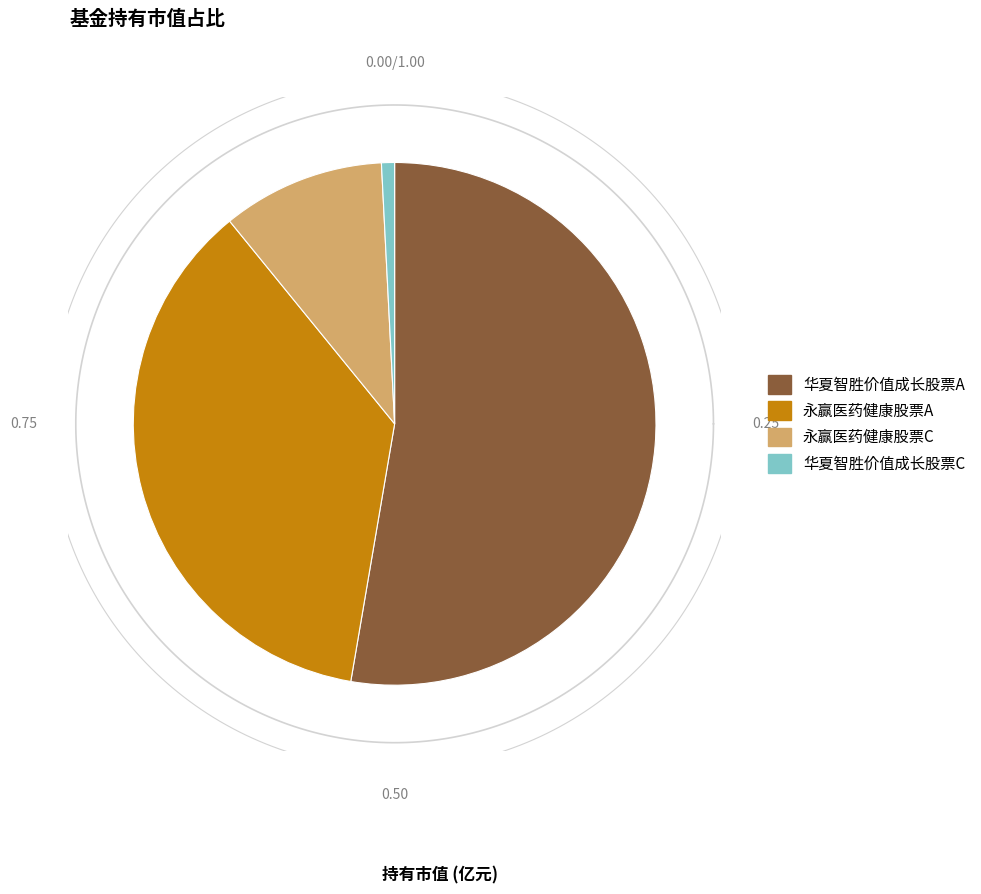

Which slice is the largest?

华夏智胜价值成长股票A